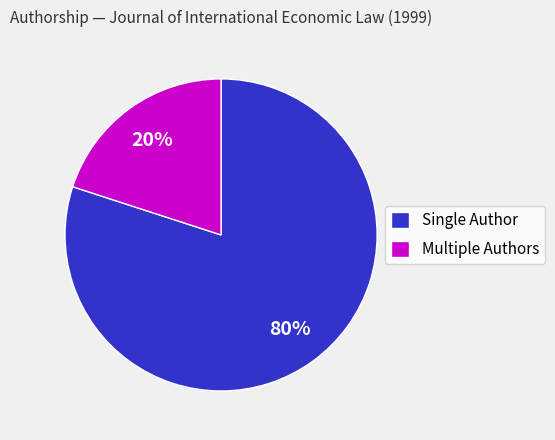

Does any single category account for the majority?

Yes